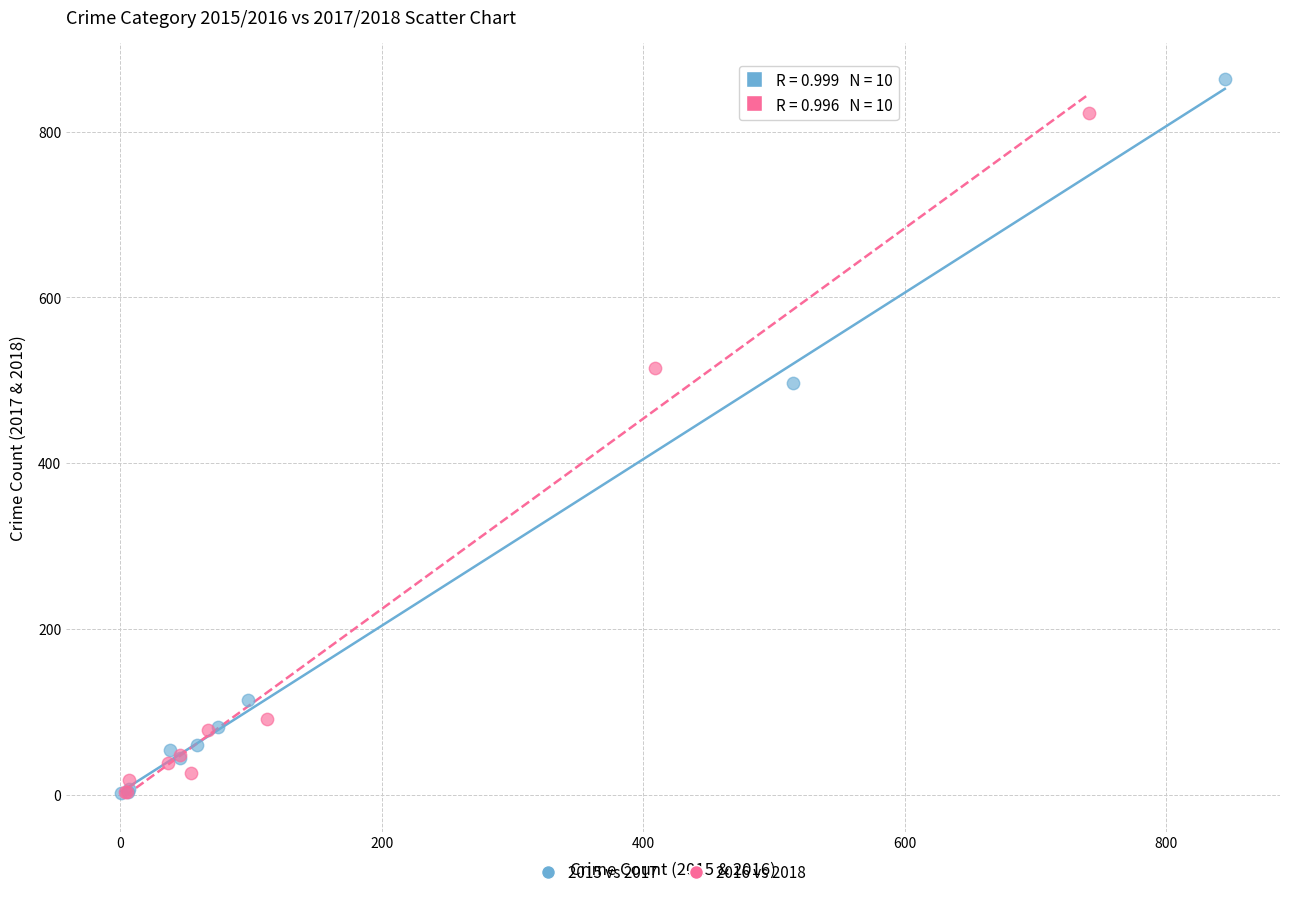

Which series has the widest spread of Y values?

2015 vs 2017